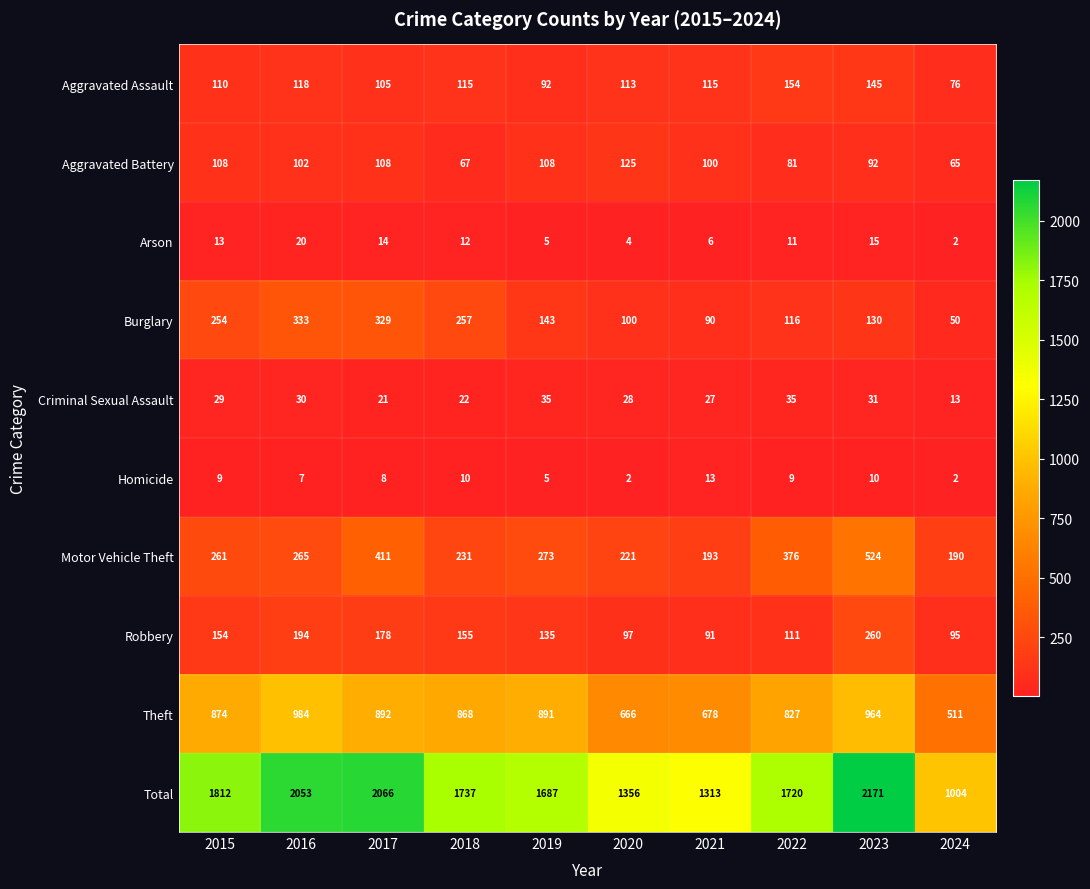

Read the Criminal Sexual Assault value at 2024, to the nearest 5.

15